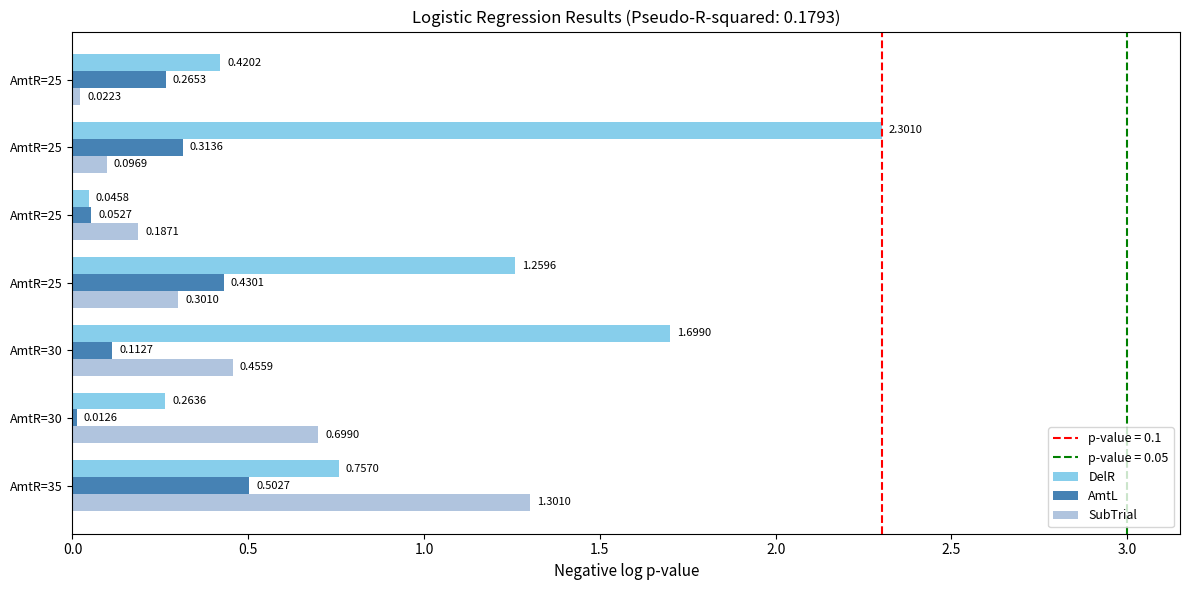

What position from the right is 2.0?

3